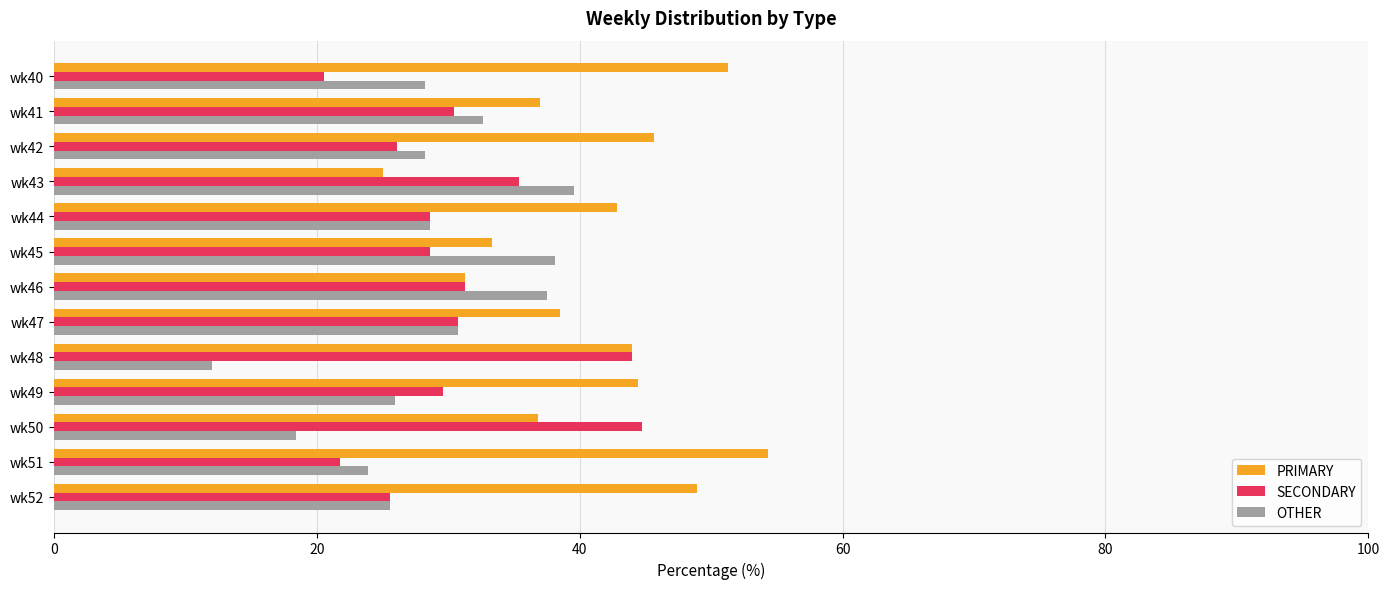

The value of SECONDARY at wk43 is 35.4. True or false?

True